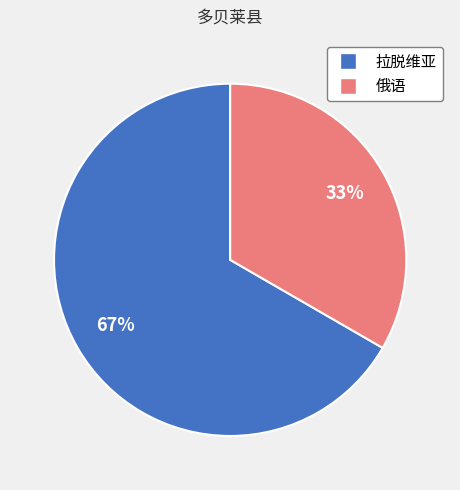

Which slice represents more than half of the pie?

拉脱维亚